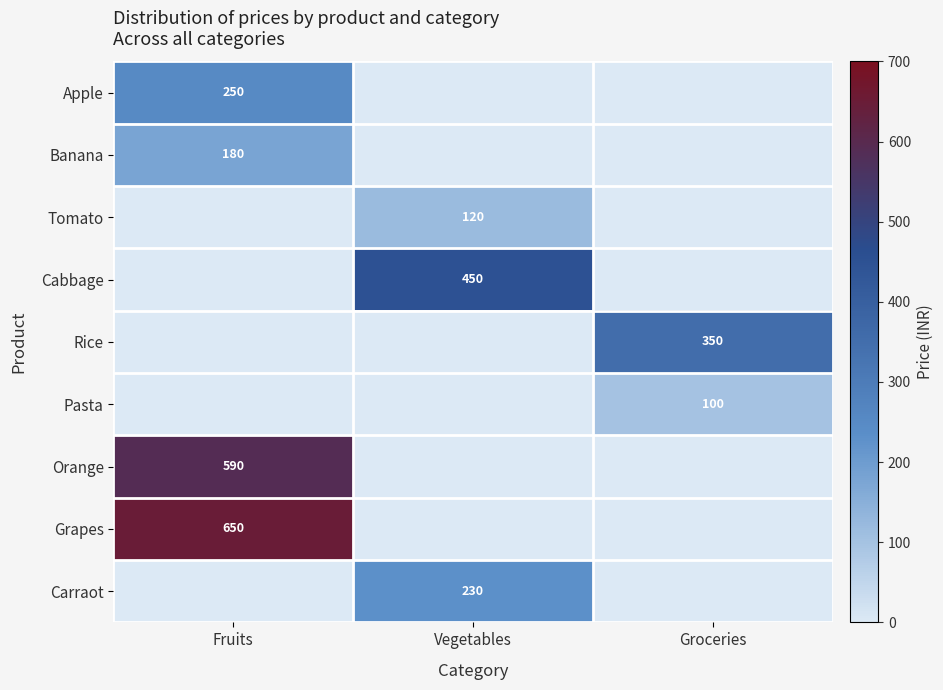

The value of Cabbage at Vegetables is 450. True or false?

True